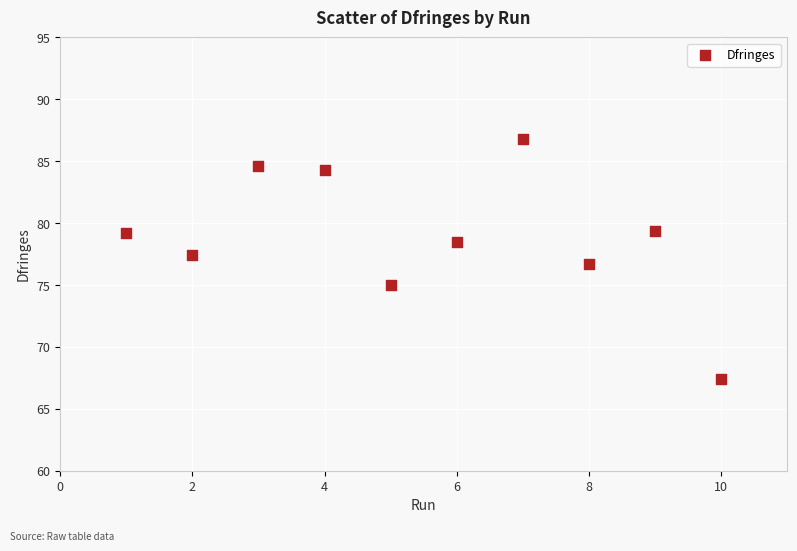

What is the average X value?

5.5